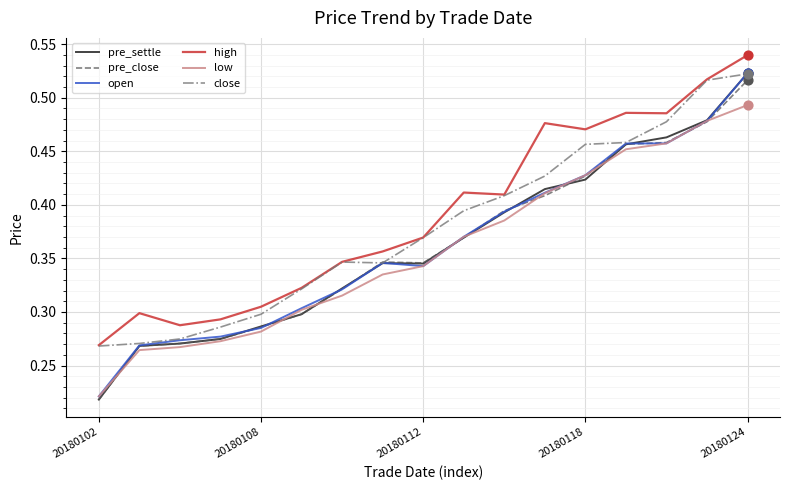

What are all the series names shown in the legend?

pre_settle, pre_close, open, high, low, close